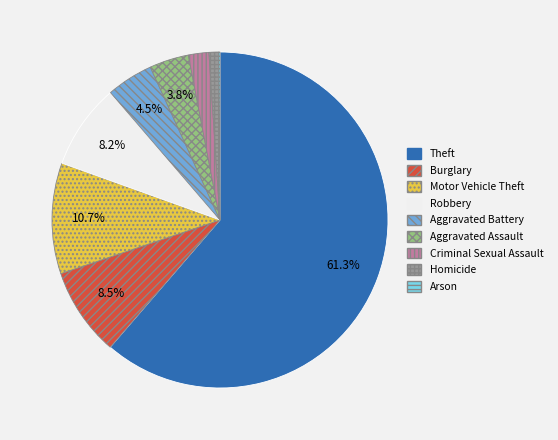

Which category has the biggest portion of the pie?

Theft